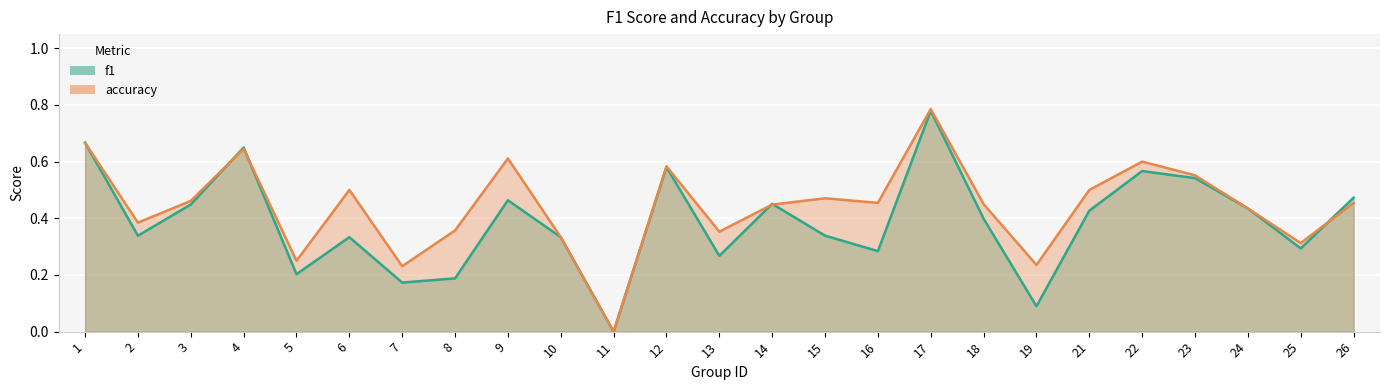

At which category does f1 reach its first local peak?

4